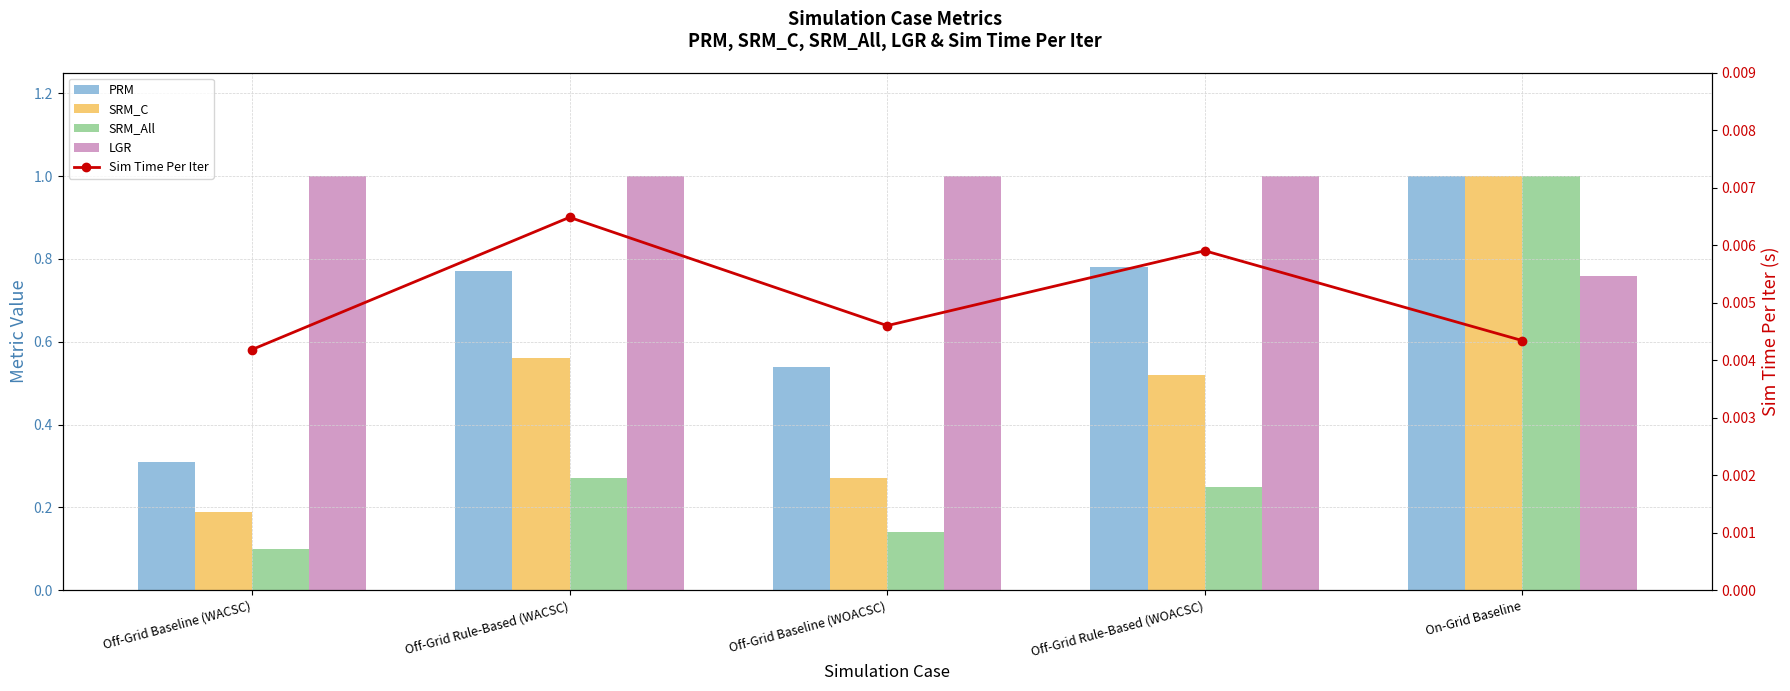

Rank the series by their maximum value, from lowest to highest.

Sim Time Per Iter, PRM, SRM_C, SRM_All, LGR